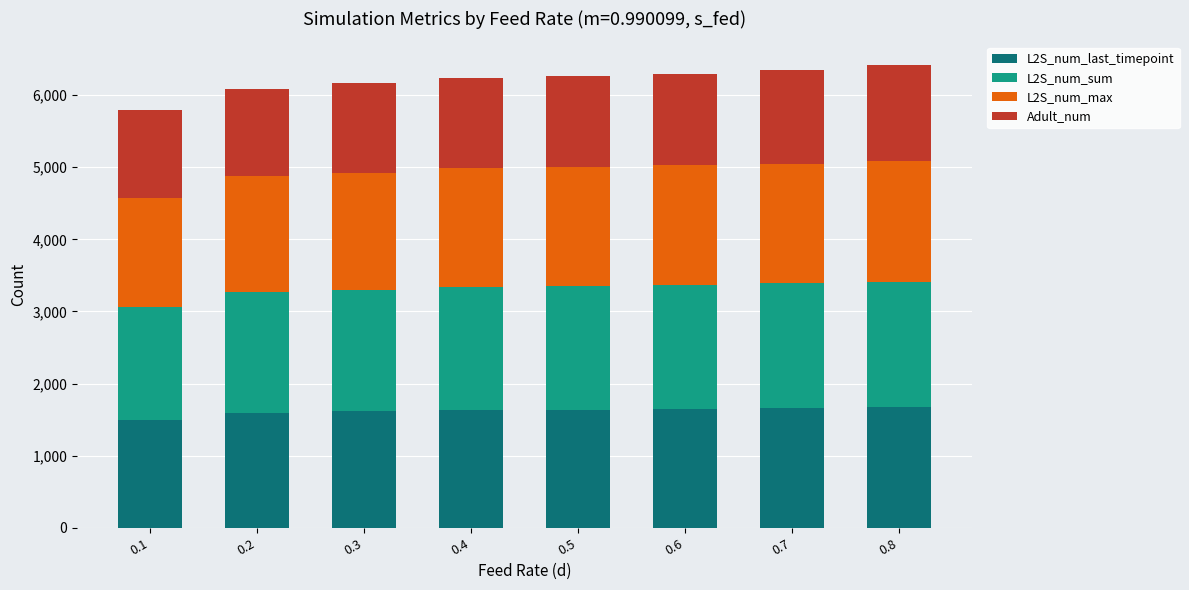

The value of L2S_num_last_timepoint at 0.4 is 1633.2. True or false?

True